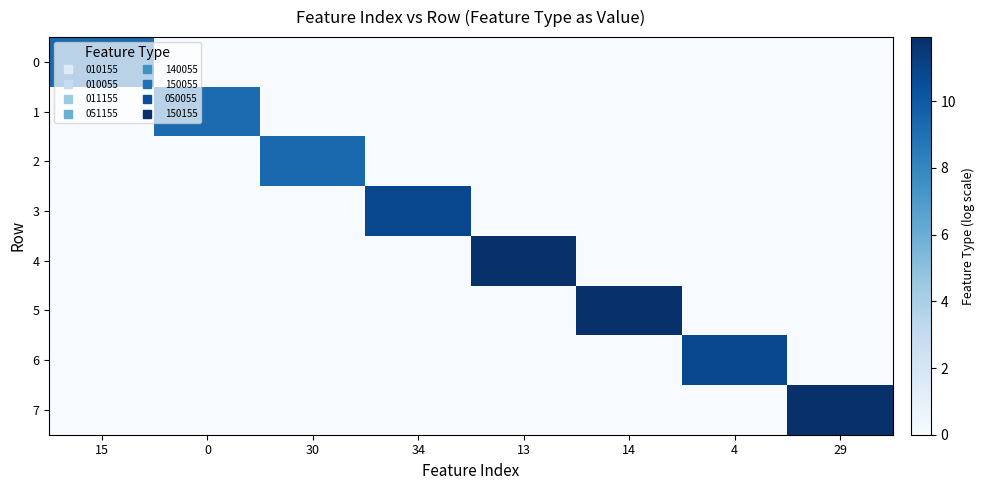

Reading left to right, list all the values displayed in this chart.

0: 15=9.2	0=0.0	30=0.0	34=0.0	13=0.0	14=0.0	4=0.0	29=0.0
1: 15=0.0	0=9.2	30=0.0	34=0.0	13=0.0	14=0.0	4=0.0	29=0.0
2: 15=0.0	0=0.0	30=9.3	34=0.0	13=0.0	14=0.0	4=0.0	29=0.0
3: 15=0.0	0=0.0	30=0.0	34=10.8	13=0.0	14=0.0	4=0.0	29=0.0
4: 15=0.0	0=0.0	30=0.0	34=0.0	13=11.8	14=0.0	4=0.0	29=0.0
5: 15=0.0	0=0.0	30=0.0	34=0.0	13=0.0	14=11.9	4=0.0	29=0.0
6: 15=0.0	0=0.0	30=0.0	34=0.0	13=0.0	14=0.0	4=10.8	29=0.0
7: 15=0.0	0=0.0	30=0.0	34=0.0	13=0.0	14=0.0	4=0.0	29=11.9